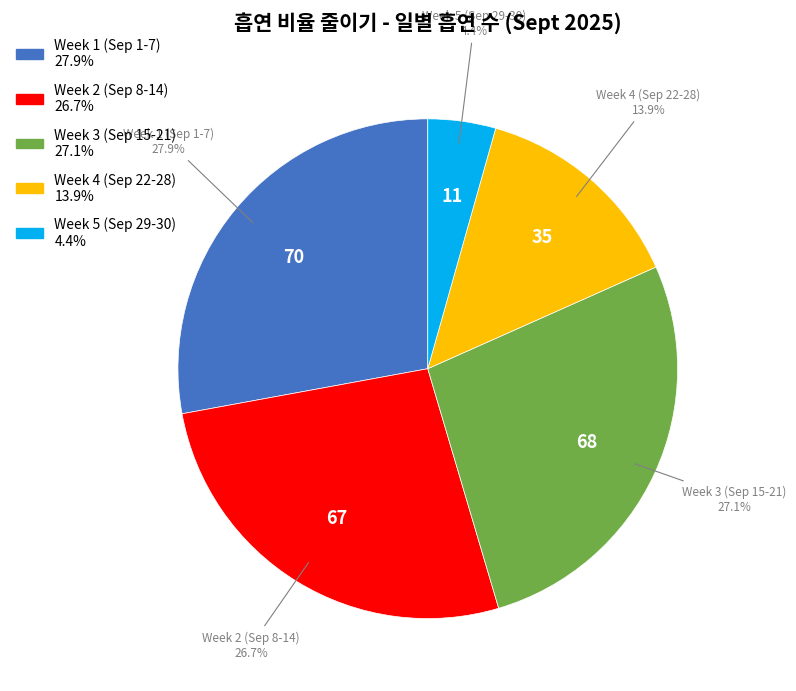

Is there a majority slice in this chart?

No